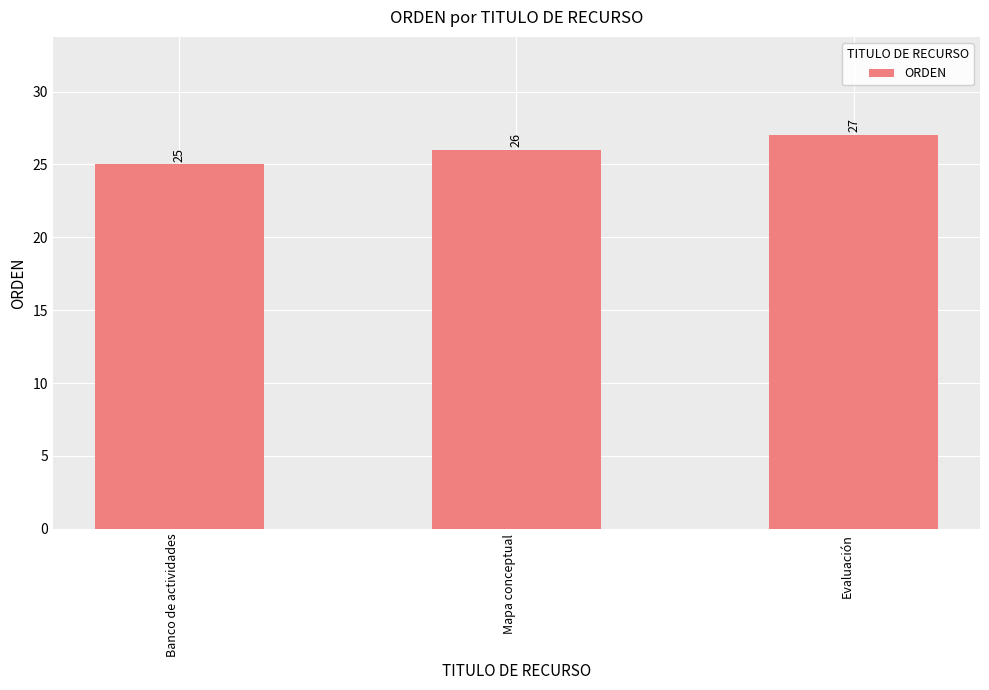

Which has a higher value, Mapa conceptual or Banco de actividades?

Mapa conceptual